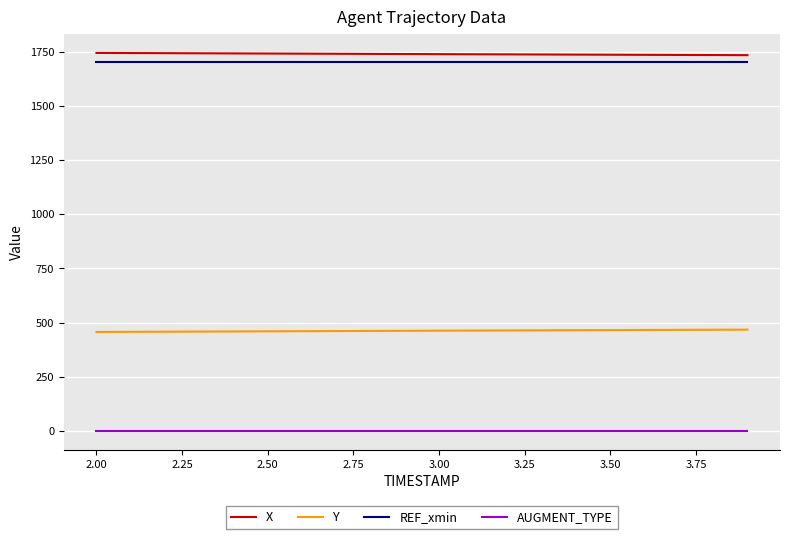

What is the difference between the maximum and minimum values in the Y series?

10.6